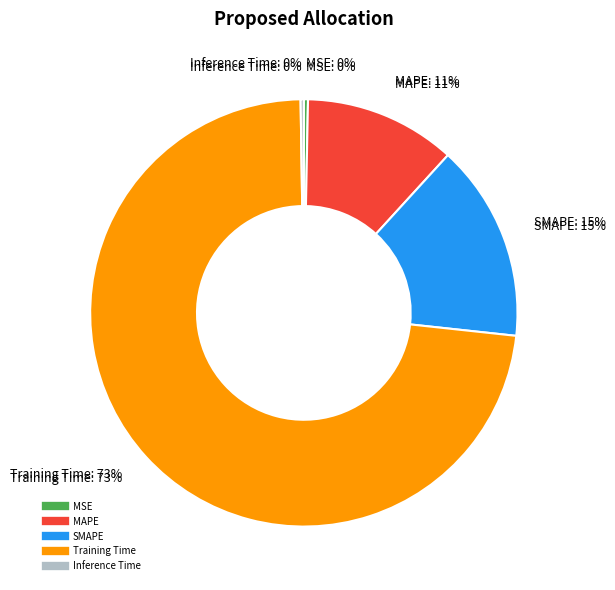

Do SMAPE and Inference Time together represent more than half of the pie?

No